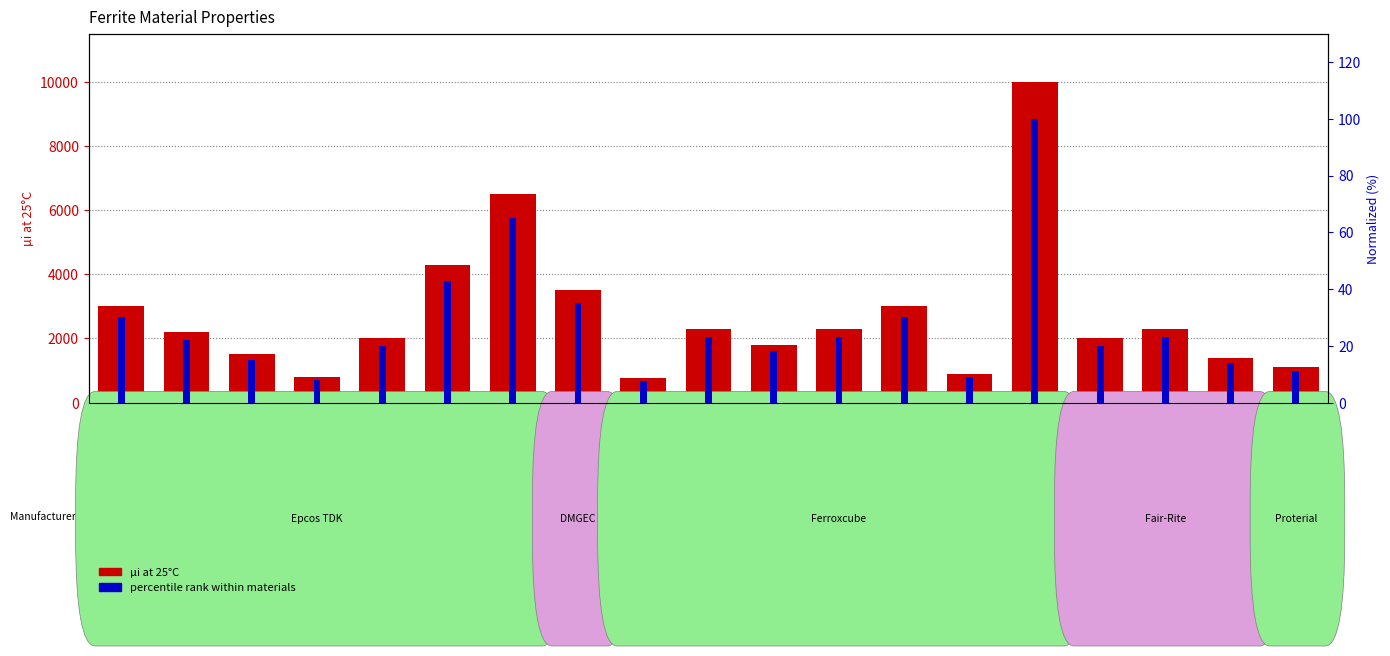

Rank the series by their average value, from lowest to highest.

percentile rank within materials, µi at 25°C